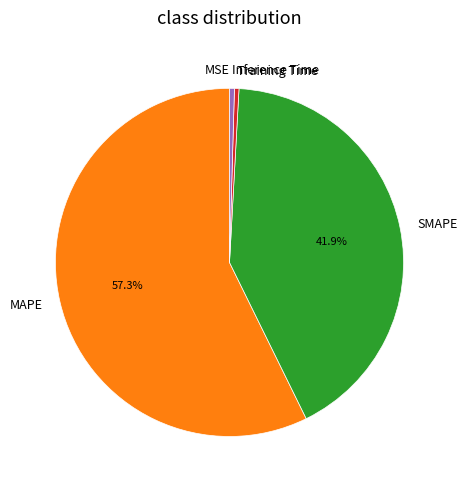

Do Inference Time and MAPE together represent more than half of the pie?

Yes